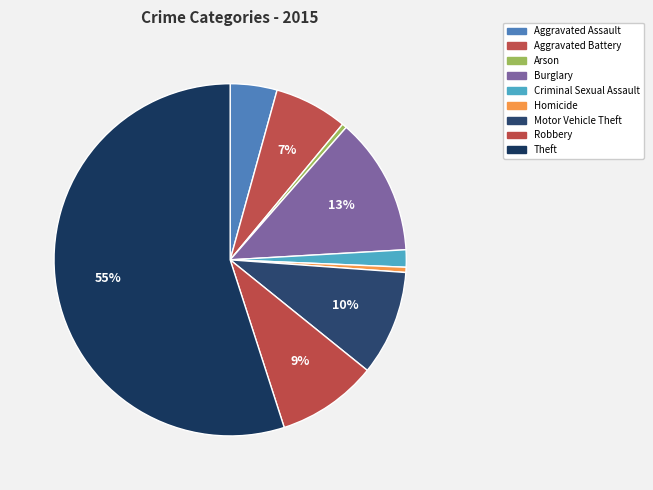

How many segments does this pie chart have?

9